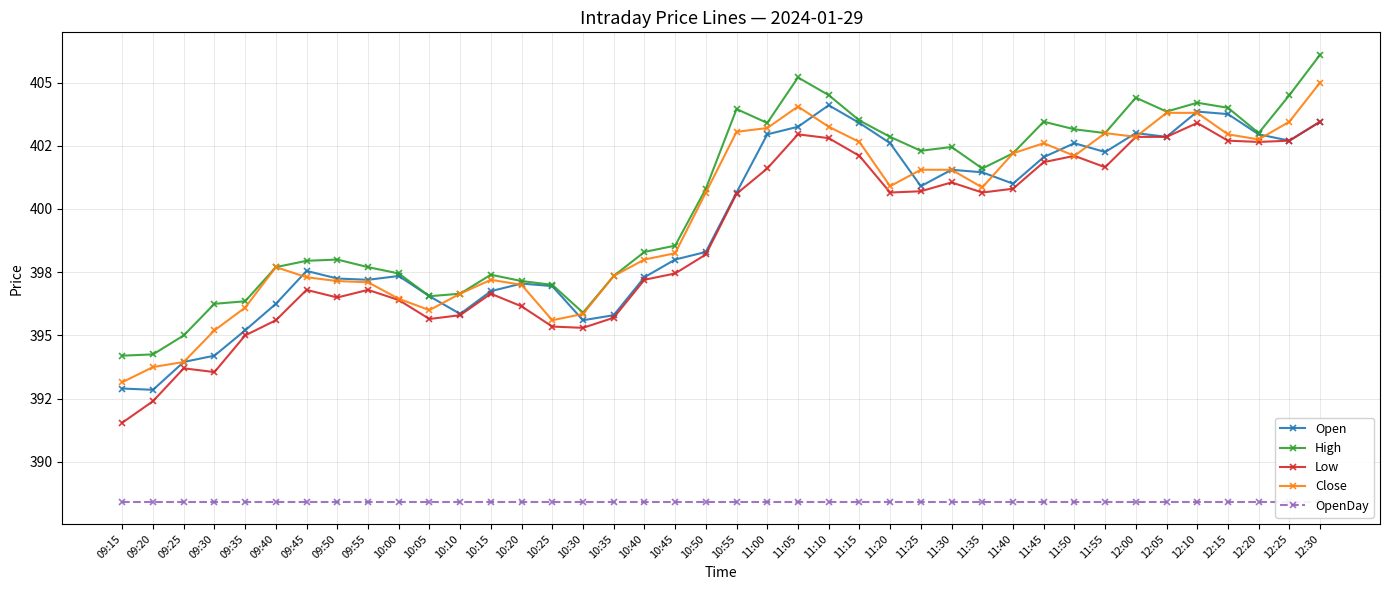

How many lines are shown in the chart?

5